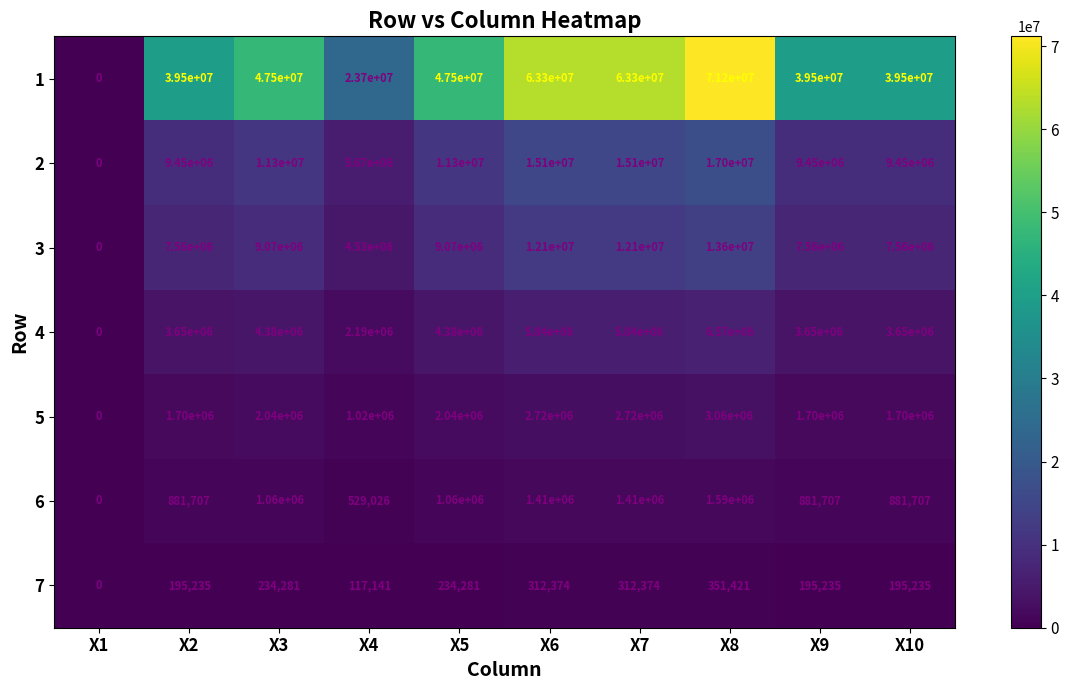

What is the sum of the 2 values at X10 and X7?

24550000